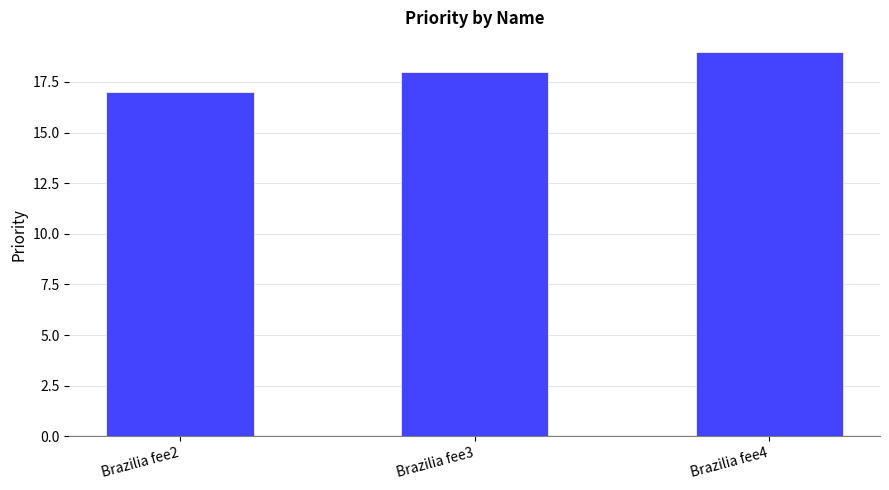

What is the smallest value displayed?

17